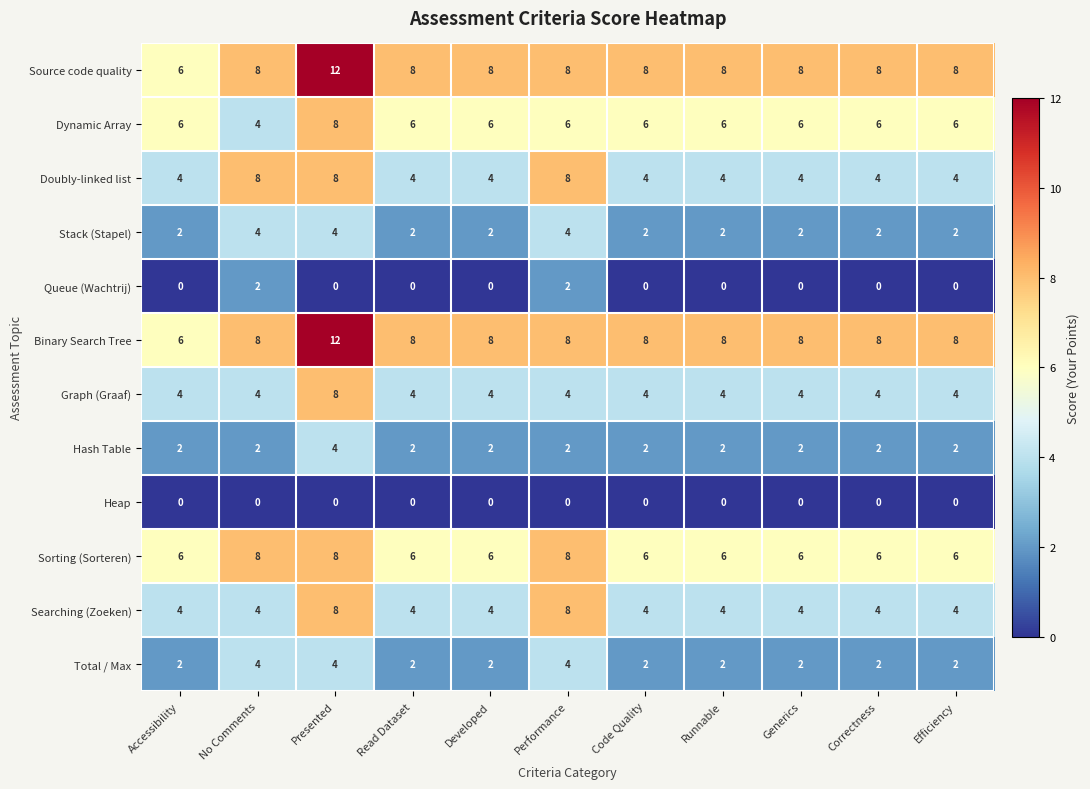

What is the minimum value for Dynamic Array?

4